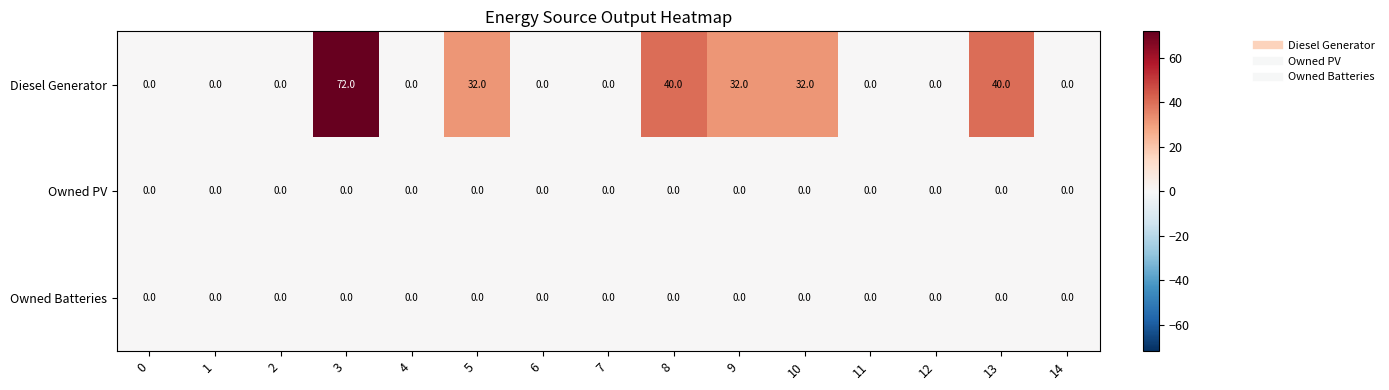

How many data points does each series have?

15